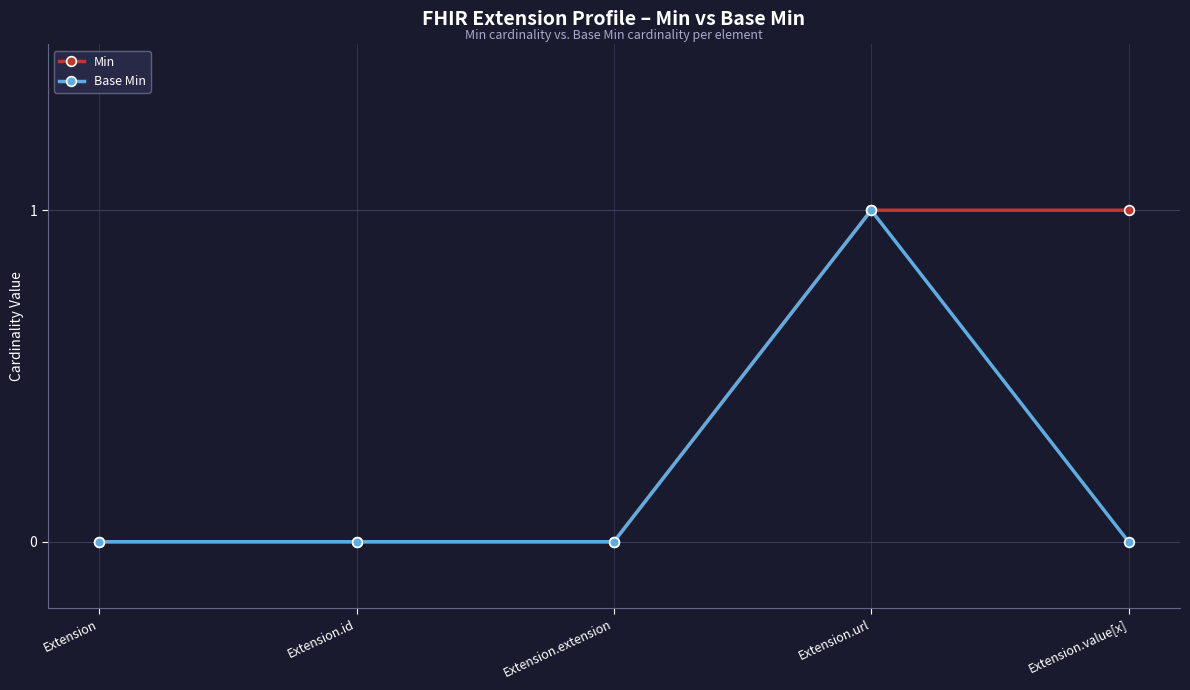

The value of Base Min at Extension is -1. True or false?

False